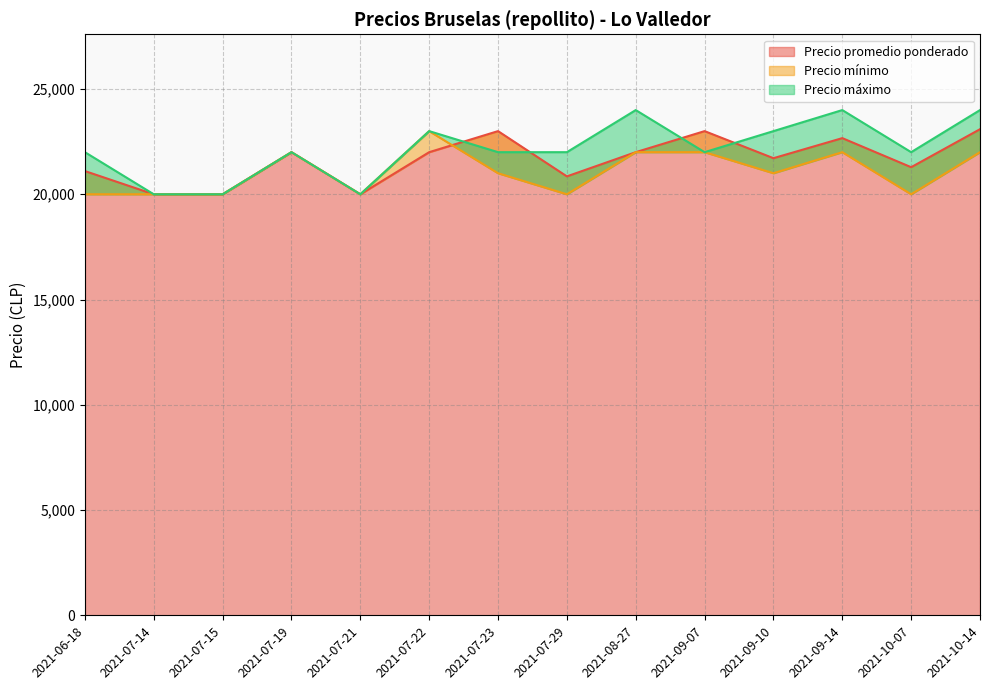

What is the average value of the Precio mínimo series?

21071